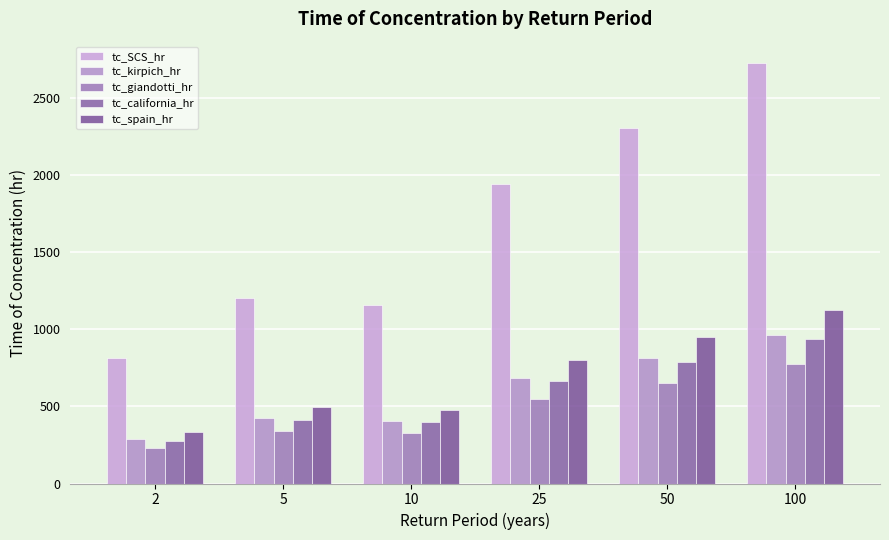

The tc_spain_hr series shows 586.7 at 2. True or false?

False